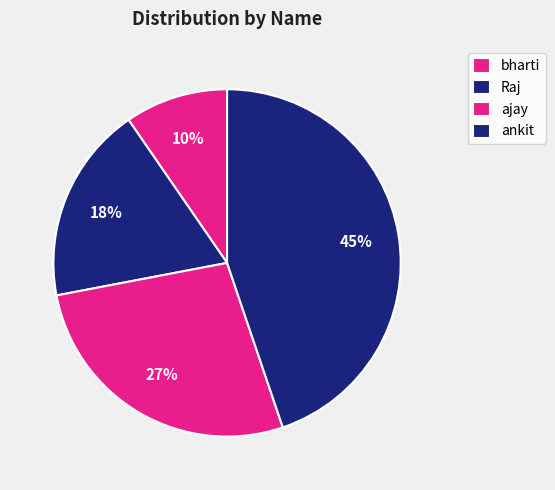

The bharti slice represents 10% of the pie. True or false?

True